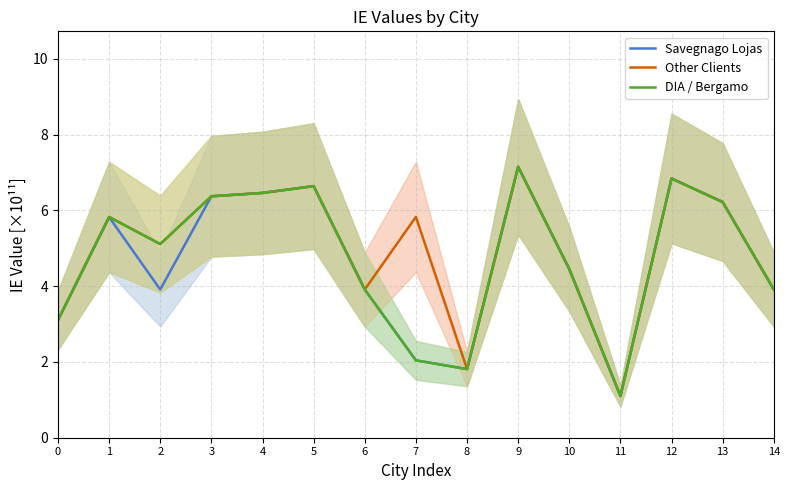

Rank the categories by Savegnago Lojas value from highest to lowest.

9, 12, 5, 4, 3, 13, 1, 10, 14, 2, 6, 0, 7, 8, 11